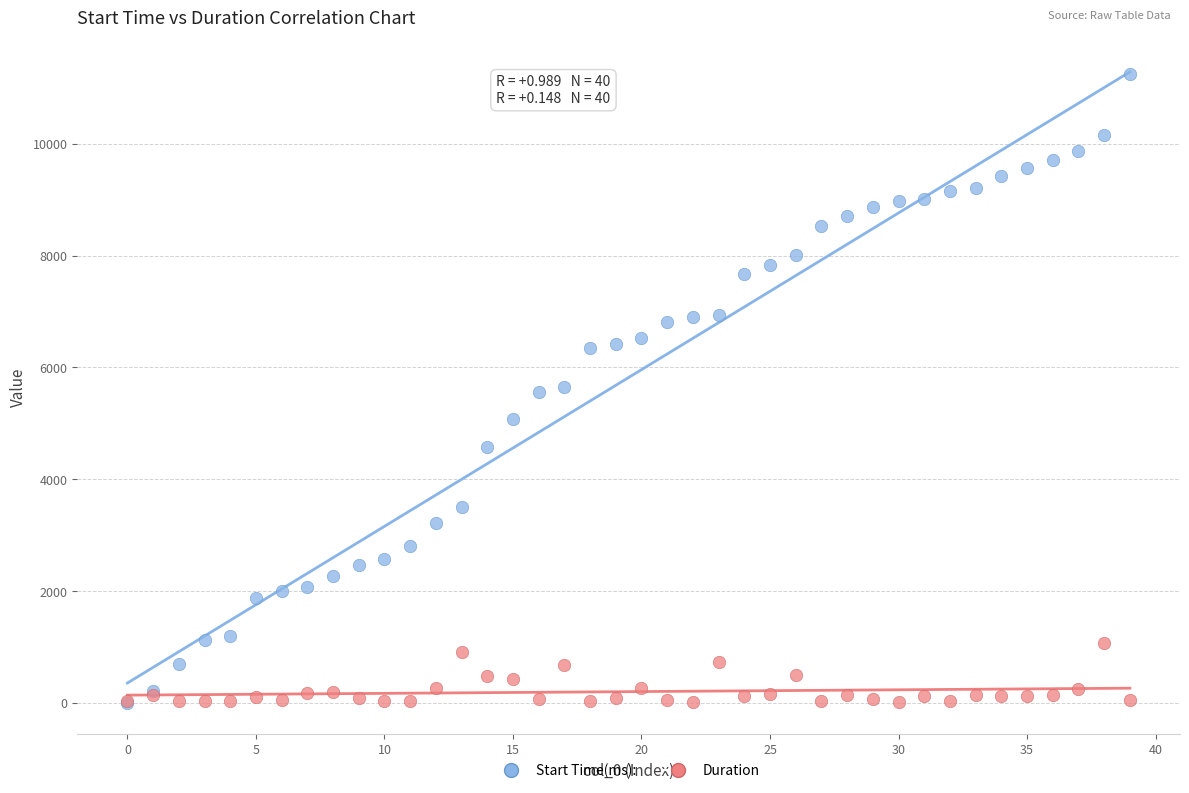

What are all the series names shown in the legend?

Start Time(ms):, Duration